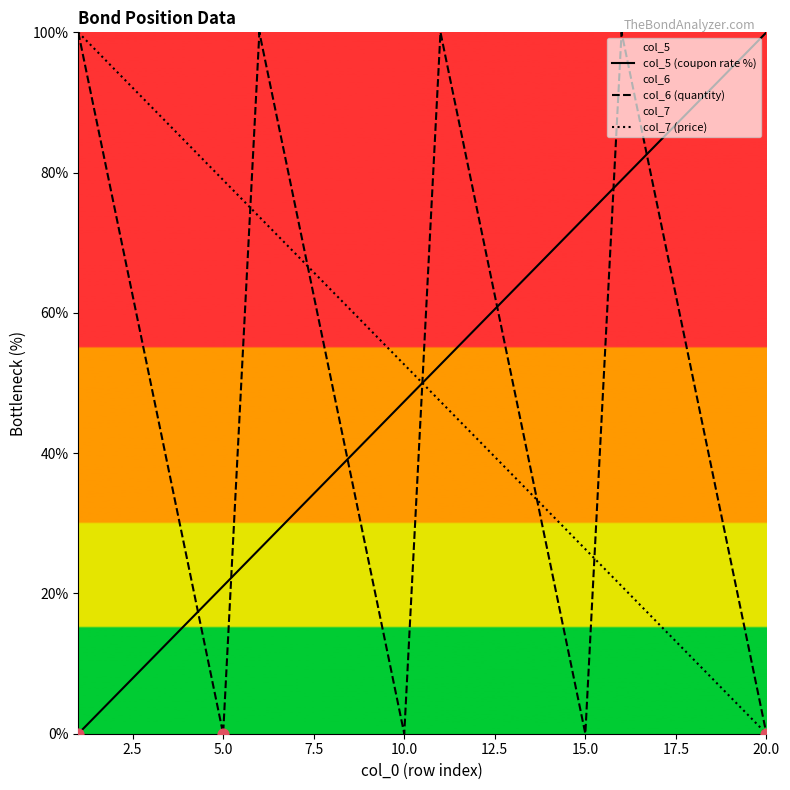

What are all the series names shown in the legend?

col_5 (coupon rate %), col_6 (quantity), col_7 (price)